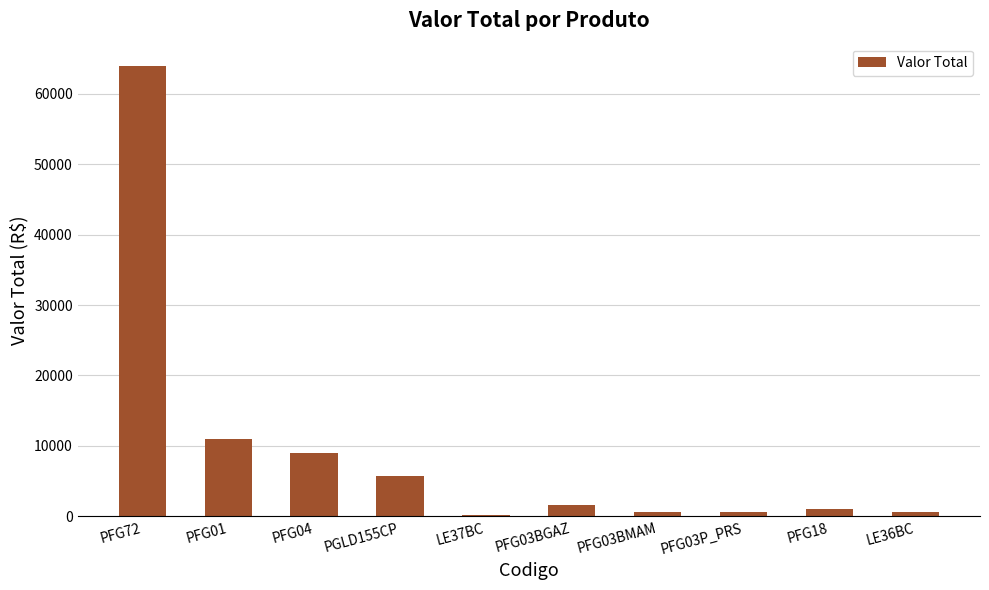

Where is the data nearest to the value 32016?

PFG01